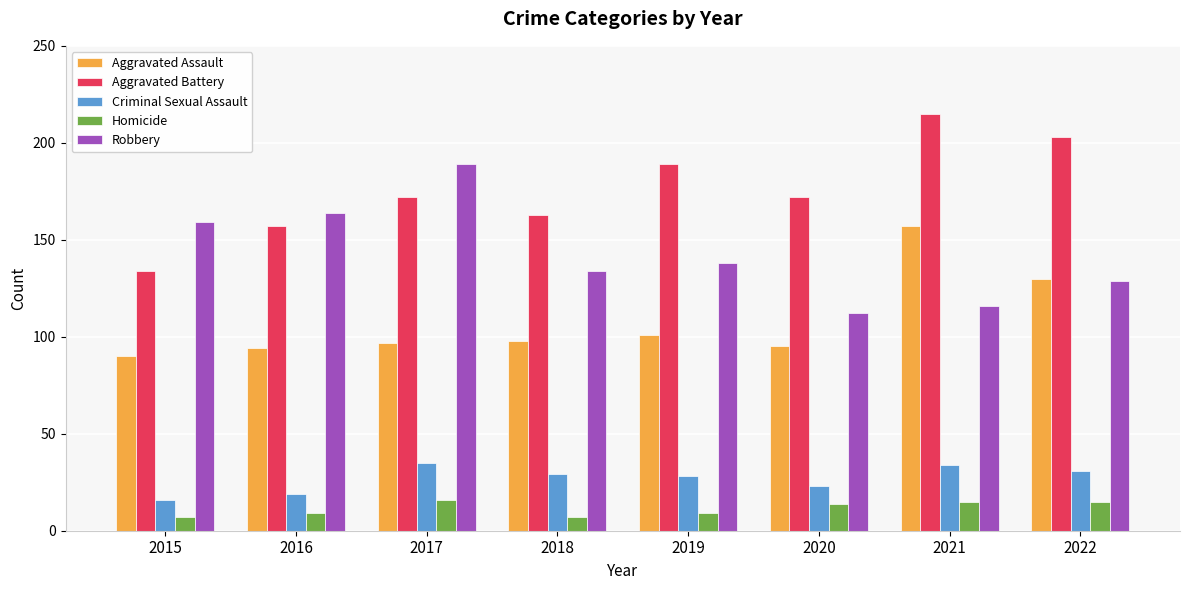

Is the value of Aggravated Battery at 2016 greater than the value of Aggravated Assault at 2015?

Yes